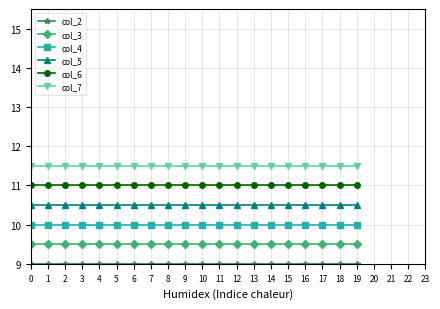

How many categories are shown in the chart?

20